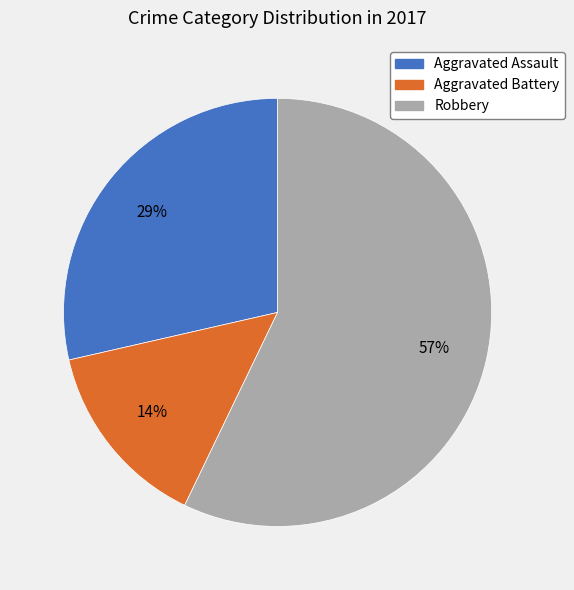

To the nearest percent, what is the average slice percentage?

33%